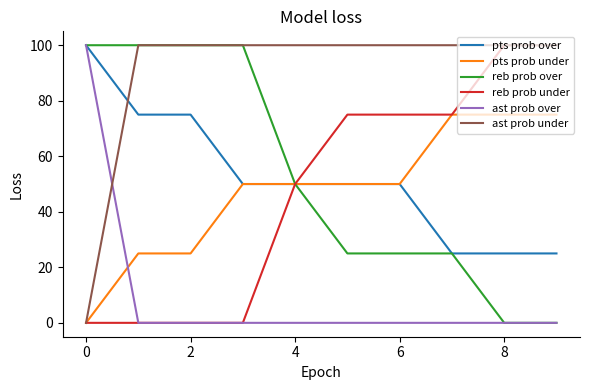

Which series has the largest total across all categories?

ast prob under